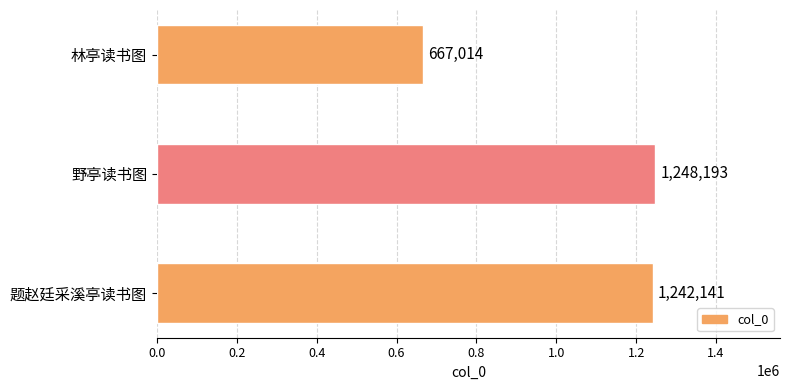

Reading top to bottom, transcribe all the data shown in this chart.

林亭读书图=667014	野亭读书图=1248193	题赵廷采溪亭读书图=1242141